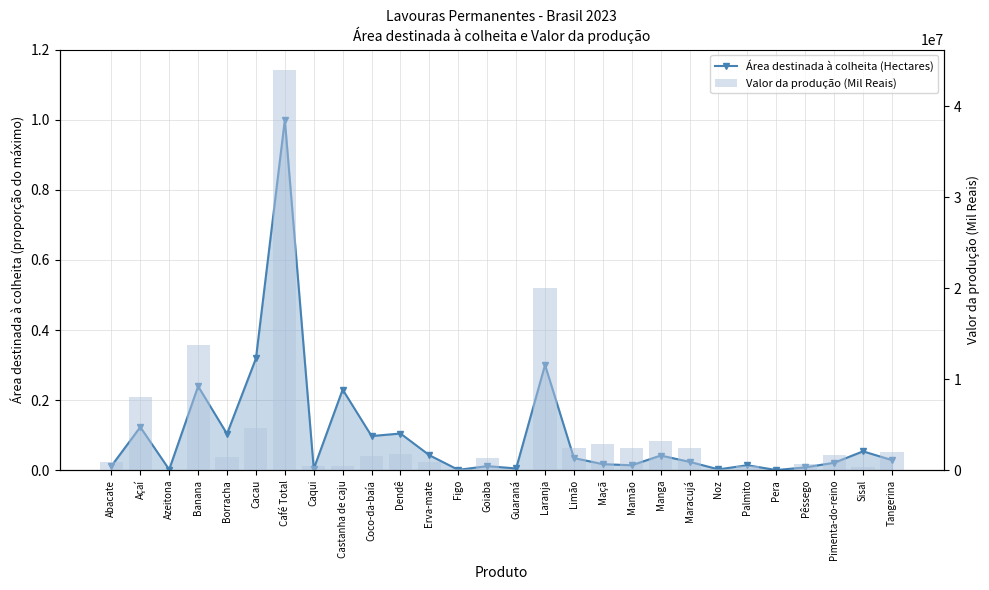

What is the difference between the Valor da produção (Mil Reais) values at Banana and Maçã?

10876375.0